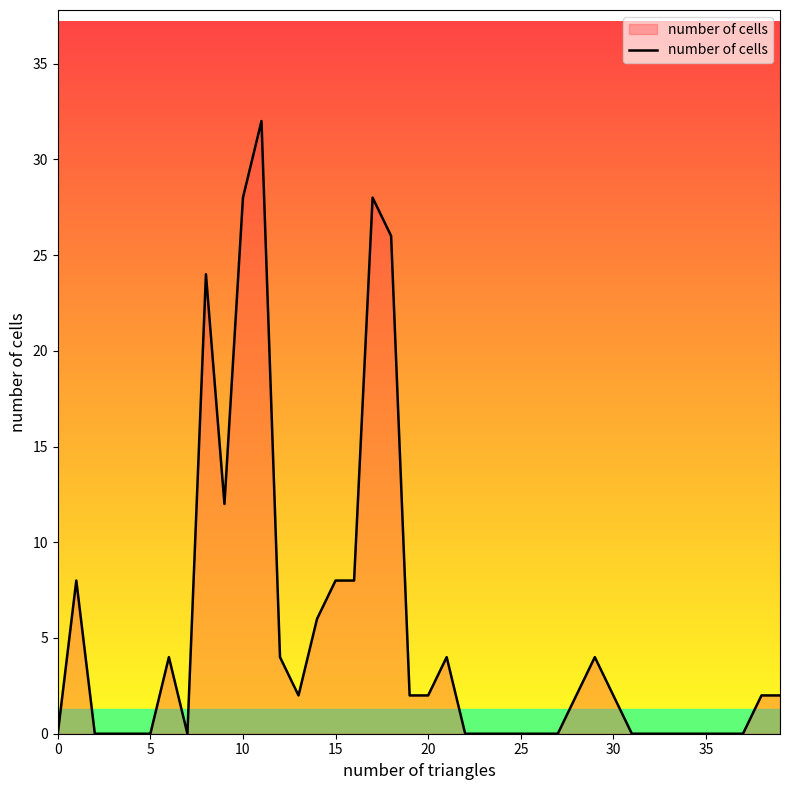

What is the maximum value shown in the chart?

32